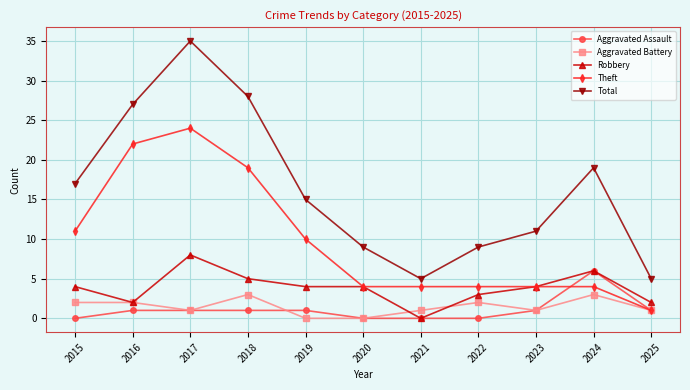

The Aggravated Assault series shows 0 at 2021. True or false?

True